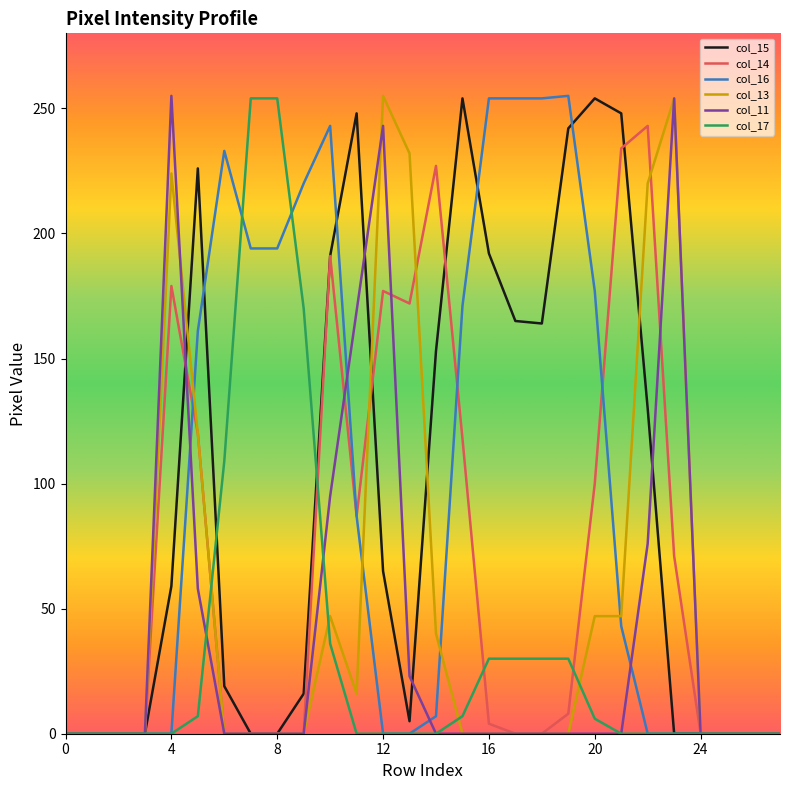

Which series has the largest total across all categories?

col_16